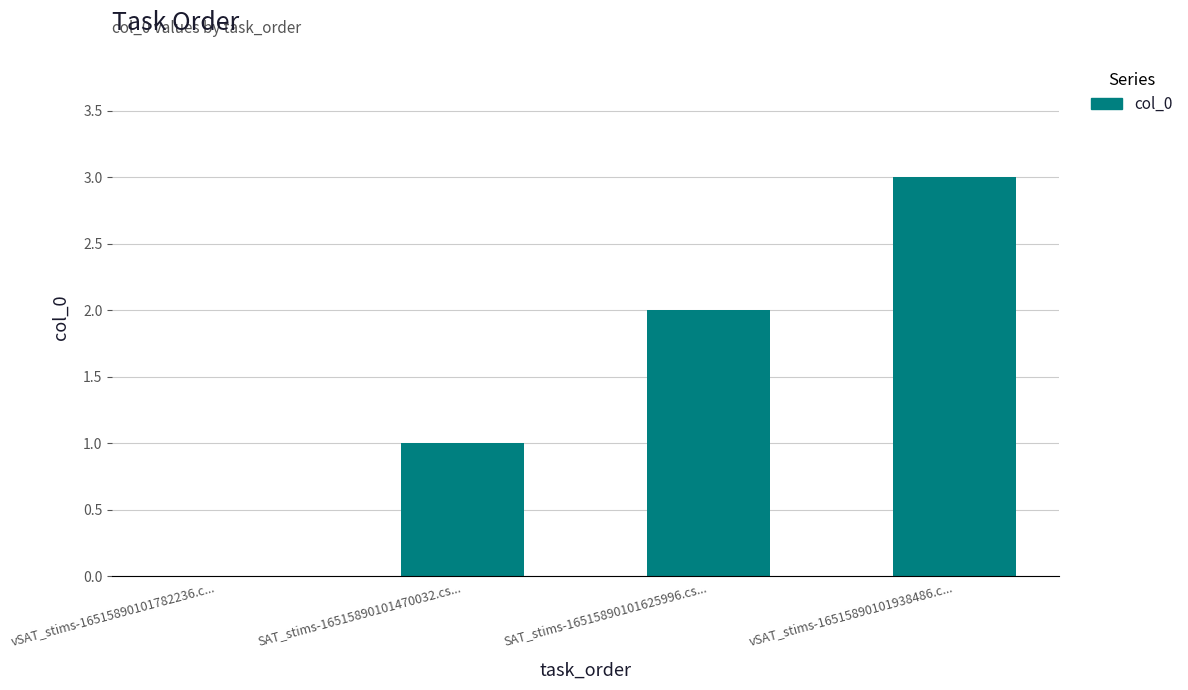

Are the bars grouped side by side (vs. stacked)?

No